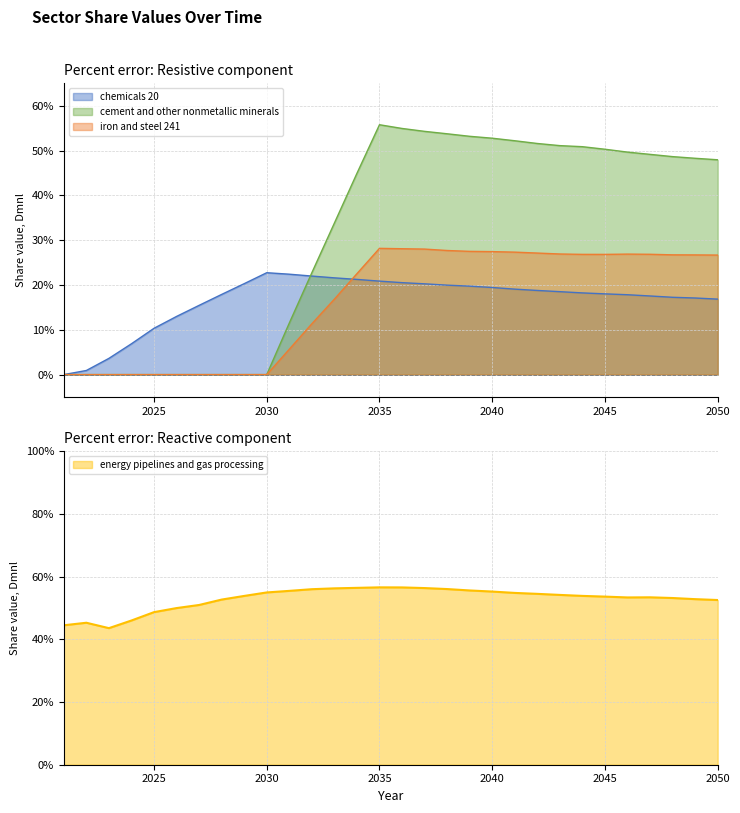

Rank the categories by cement and other nonmetallic minerals value from lowest to highest.

2021, 2022, 2023, 2024, 2025, 2026, 2027, 2028, 2029, 2030, 2031, 2032, 2033, 2034, 2050, 2049, 2048, 2047, 2046, 2045, 2044, 2043, 2042, 2041, 2040, 2039, 2038, 2037, 2036, 2035